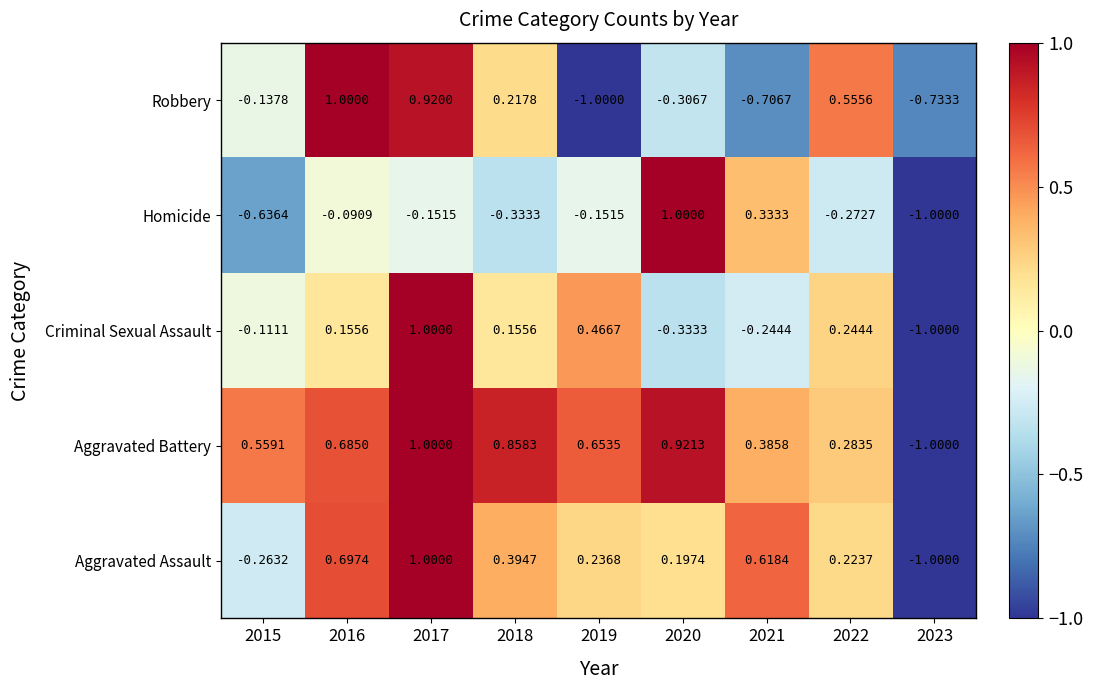

Rank the series at 2016 from lowest to highest value.

Homicide, Criminal Sexual Assault, Aggravated Battery, Aggravated Assault, Robbery